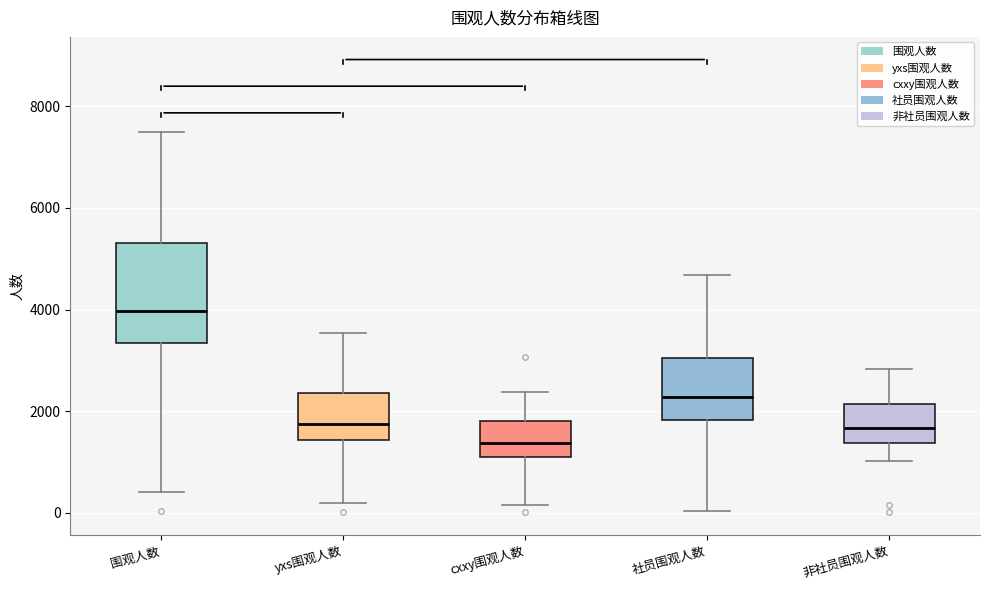

Reading left to right, read every box against the y-axis: the position of its median line, the range the box covers, and the ends of its whiskers. The values are not printed on the chart, so give them approximately, as read against the axis.

围观人数: median 4000, box 3400 to 5400, whiskers 400 to 7400
yxs围观人数: median 1800, box 1400 to 2400, whiskers 200 to 3600
cxxy围观人数: median 1400, box 1200 to 1800, whiskers 200 to 2400
社员围观人数: median 2200, box 1800 to 3000, whiskers 0 to 4600
非社员围观人数: median 1600, box 1400 to 2200, whiskers 1000 to 2800